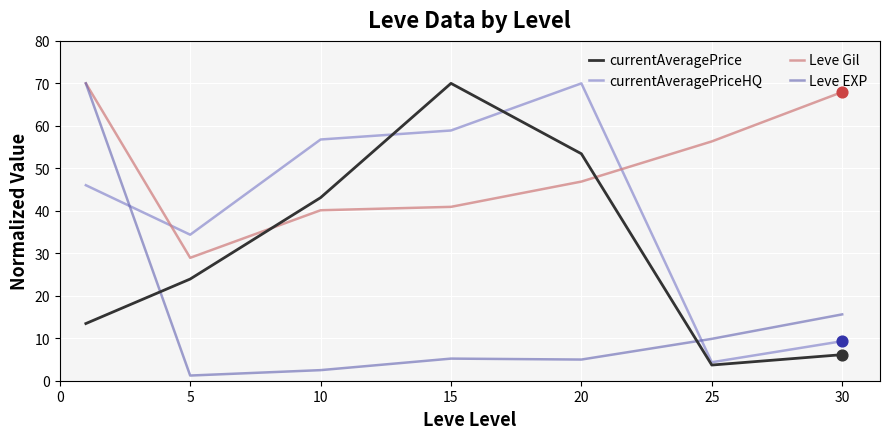

Which series has the largest total across all categories?

Leve Gil